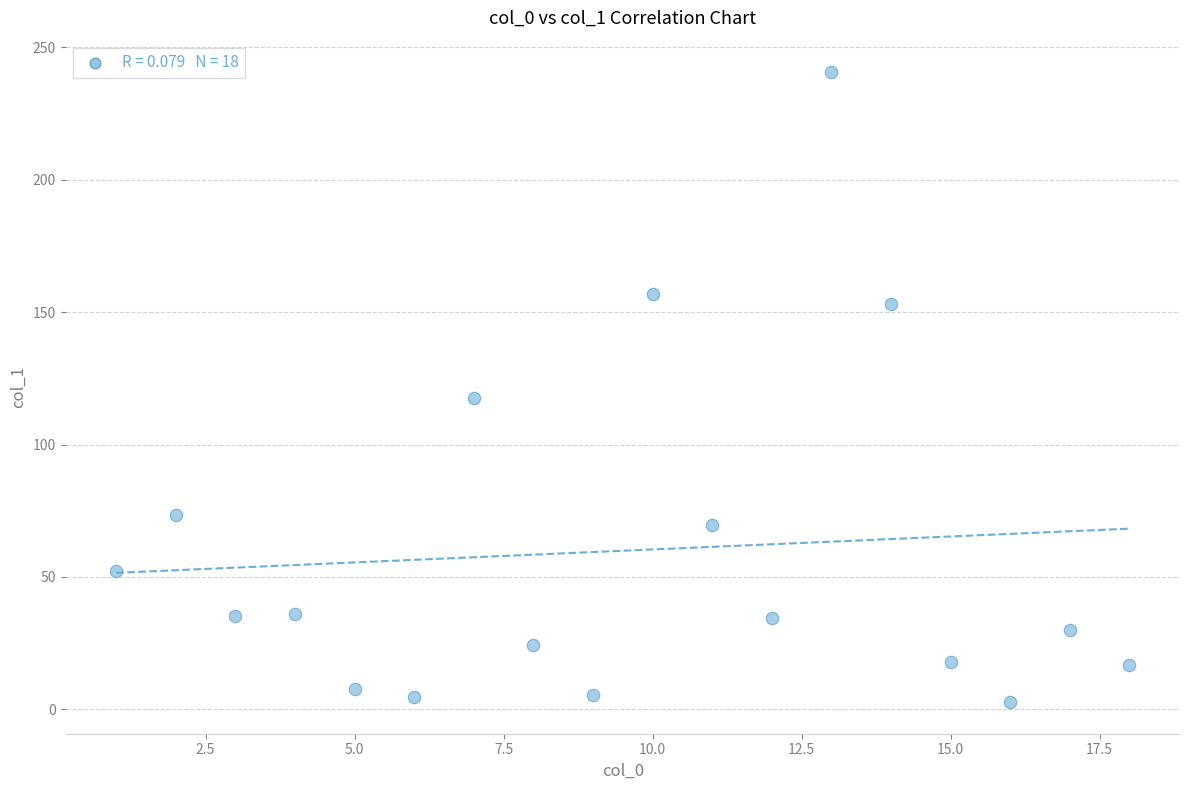

What is the range of Y values (max minus min)?

237.9